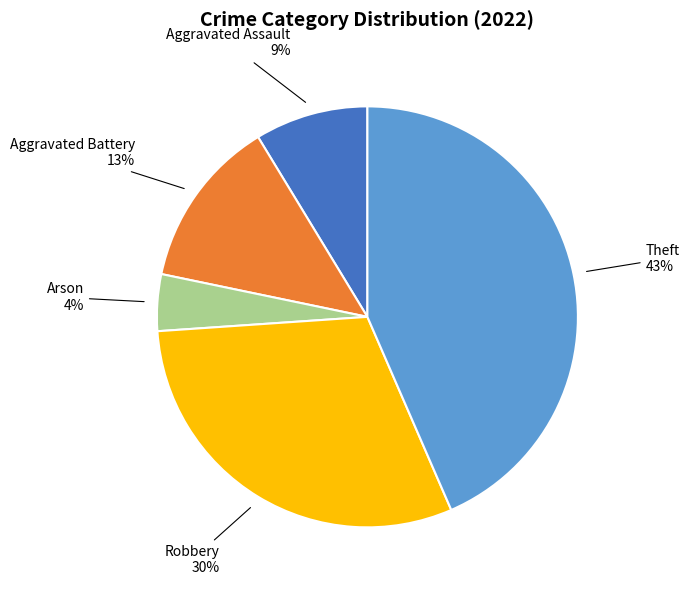

How many slices are in this pie chart?

5